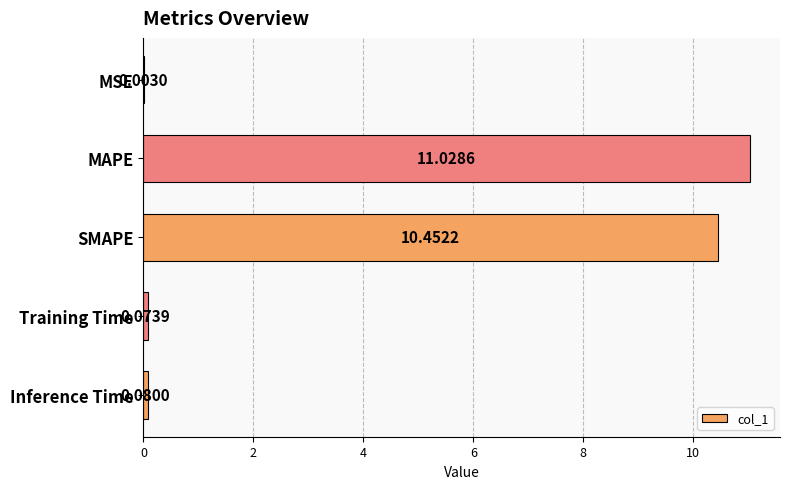

What is the sum of all values?

21.6